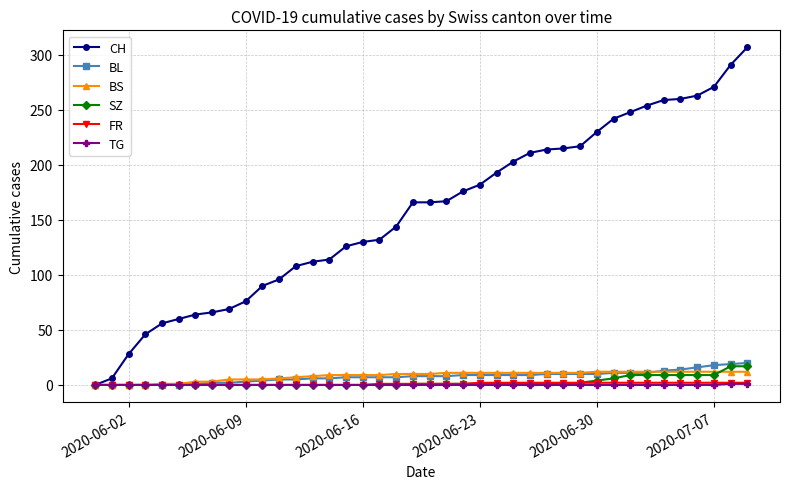

Which series has the largest range (max minus min)?

CH